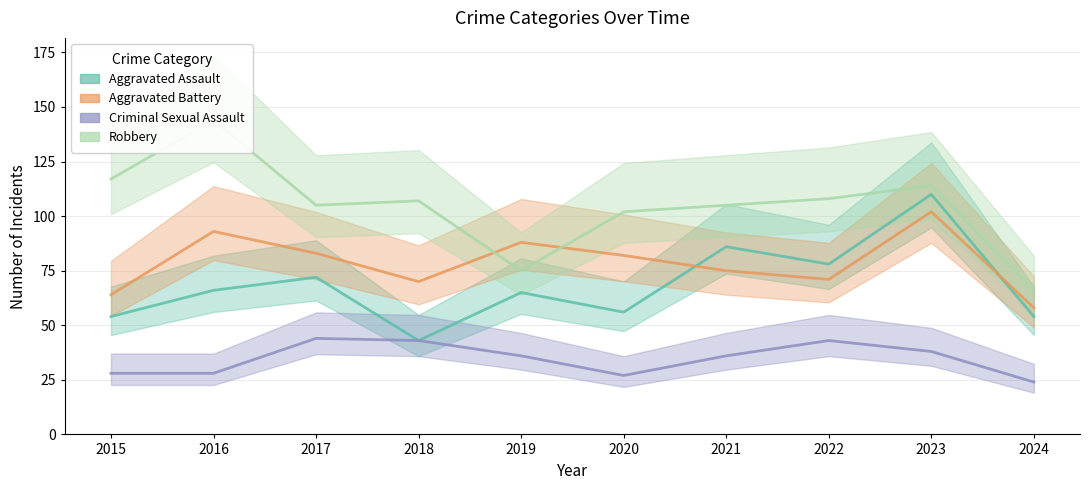

Reading right to left, what are all the values shown in this chart?

Aggravated Assault: 2024=54	2023=110	2022=78	2021=86	2020=56	2019=65	2018=43	2017=72	2016=66	2015=54
Aggravated Battery: 2024=58	2023=102	2022=71	2021=75	2020=82	2019=88	2018=70	2017=83	2016=93	2015=64
Criminal Sexual Assault: 2024=24	2023=38	2022=43	2021=36	2020=27	2019=36	2018=43	2017=44	2016=28	2015=28
Robbery: 2024=66	2023=114	2022=108	2021=105	2020=102	2019=75	2018=107	2017=105	2016=144	2015=117